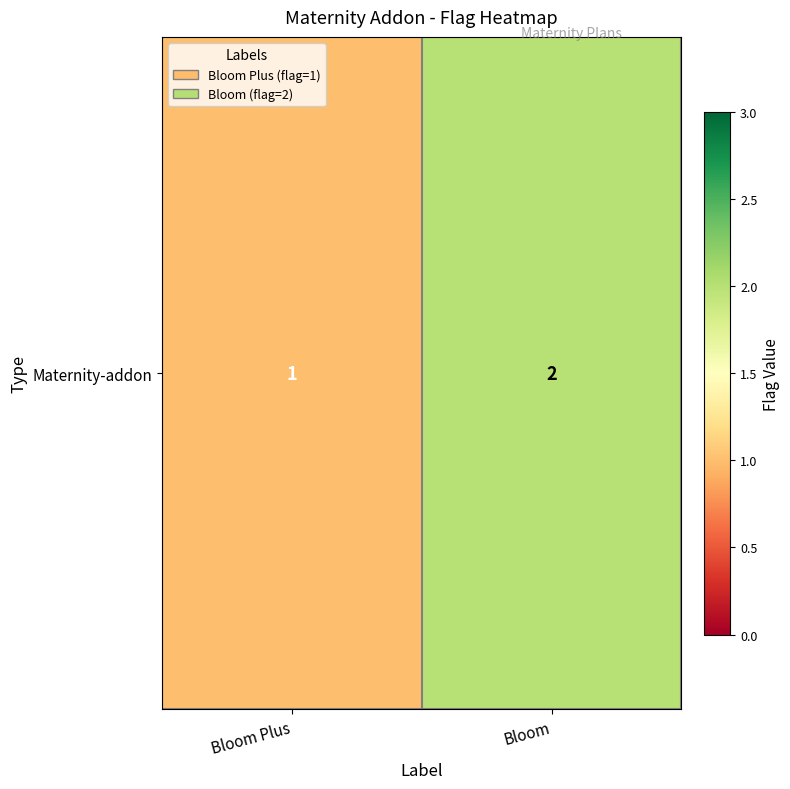

What is the difference between the maximum and minimum values?

1